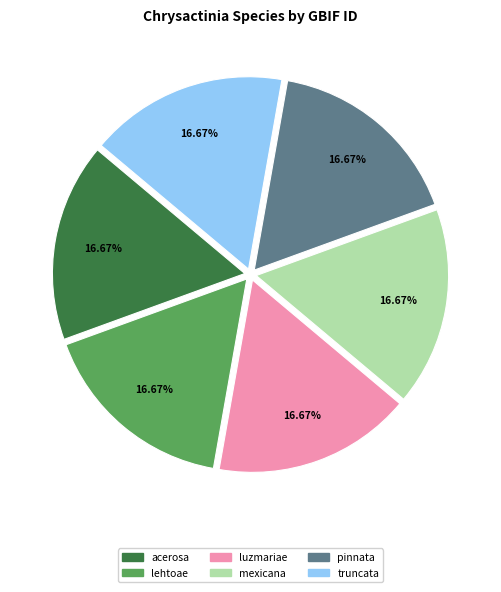

Is the sum of acerosa and lehtoae greater than half?

No